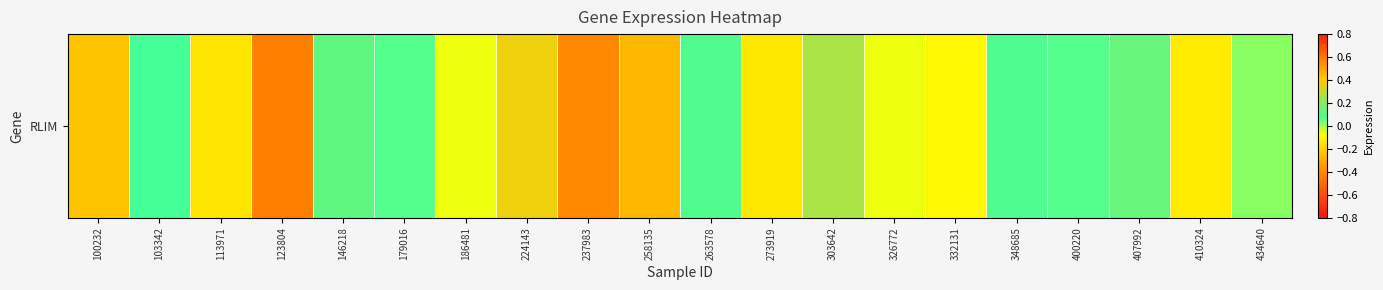

What is the change in value from 179016 to 224143?

+0.3